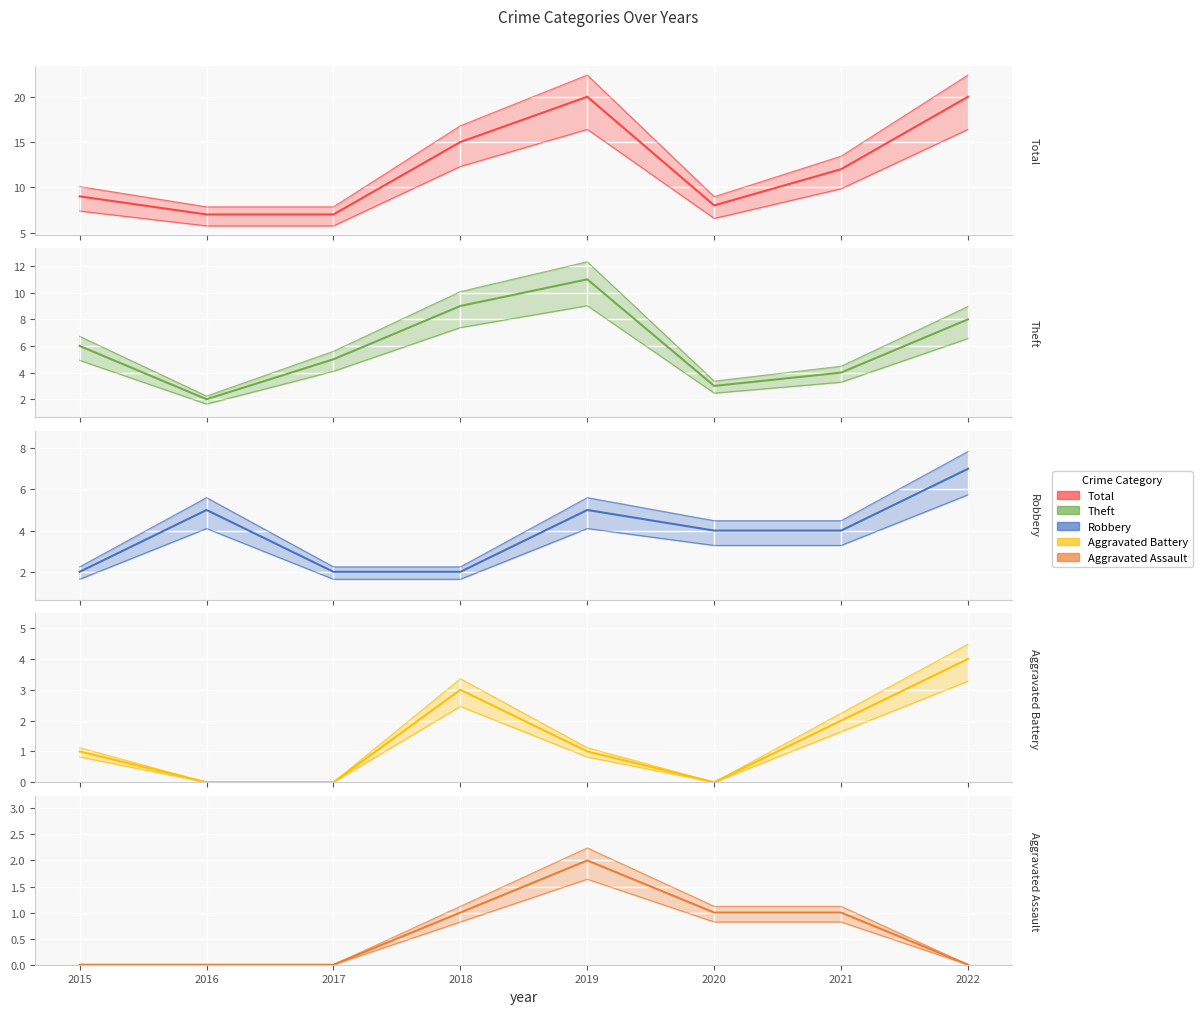

List the series in order of their peak value, highest first.

Total, Theft, Robbery, Aggravated Battery, Aggravated Assault